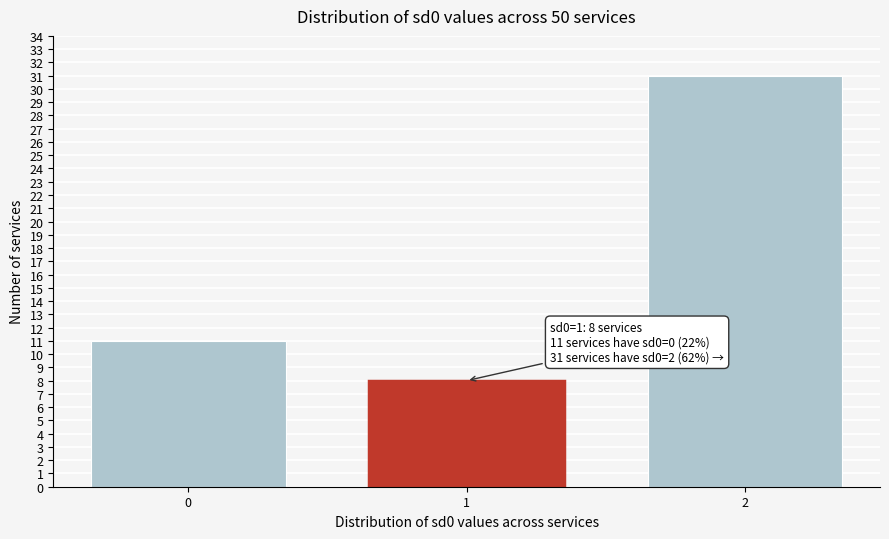

Reading right to left, what are all the values shown in this chart?

31	8	11